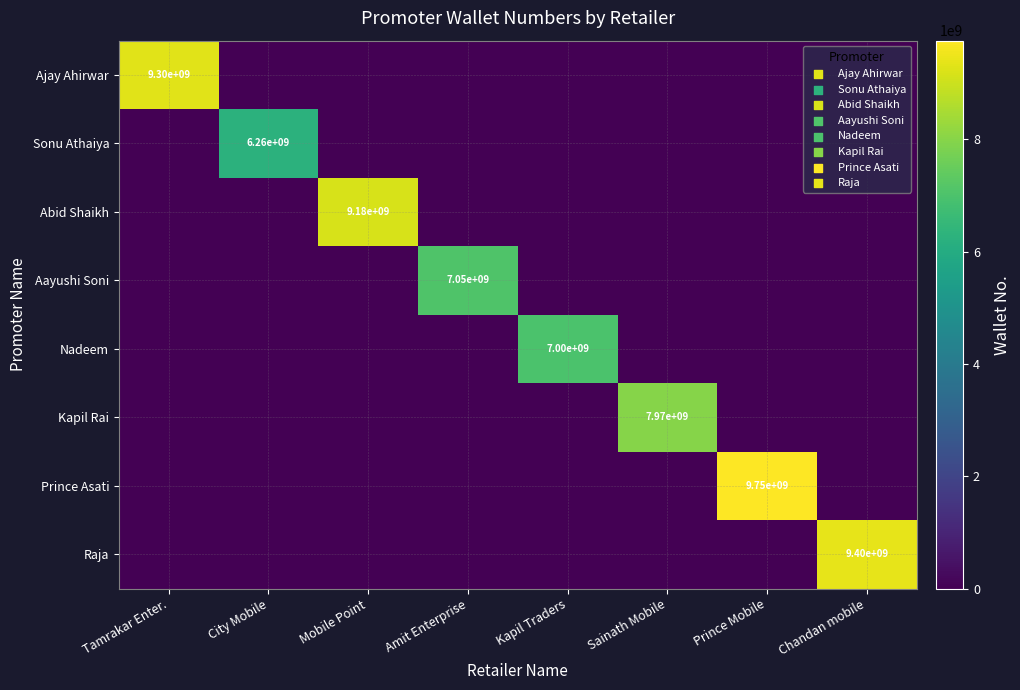

What is the total value across all series at Sainath Mobile?

7974477044